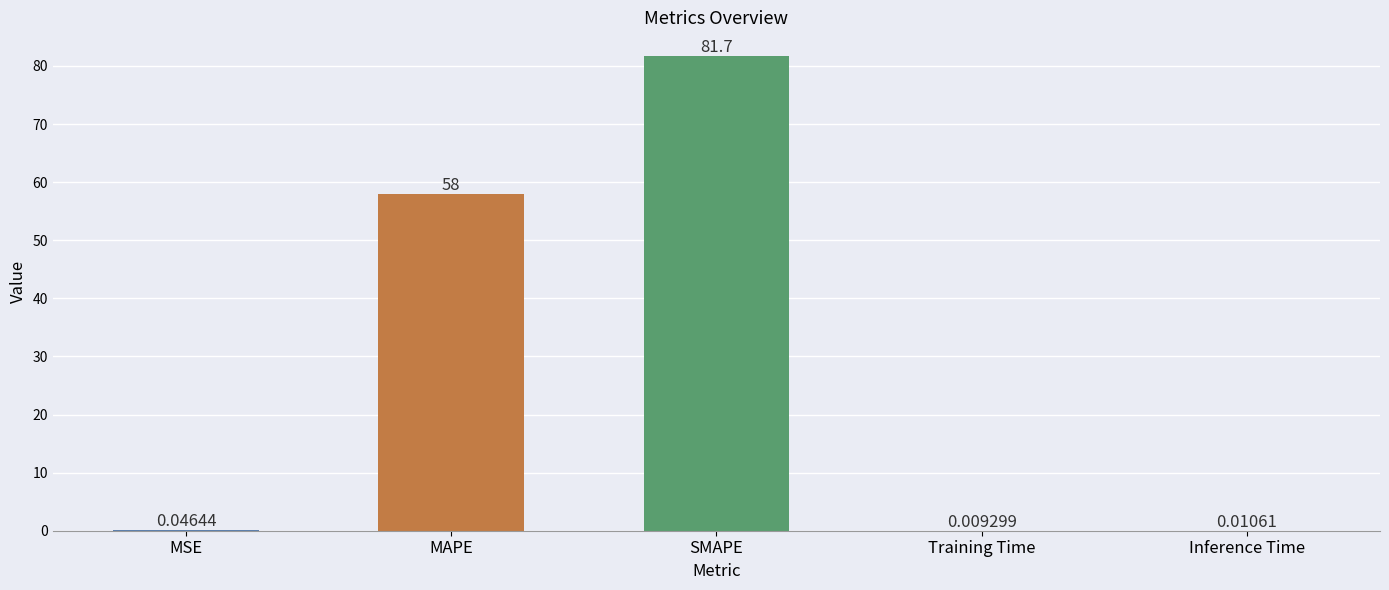

What is the average value?

28.0